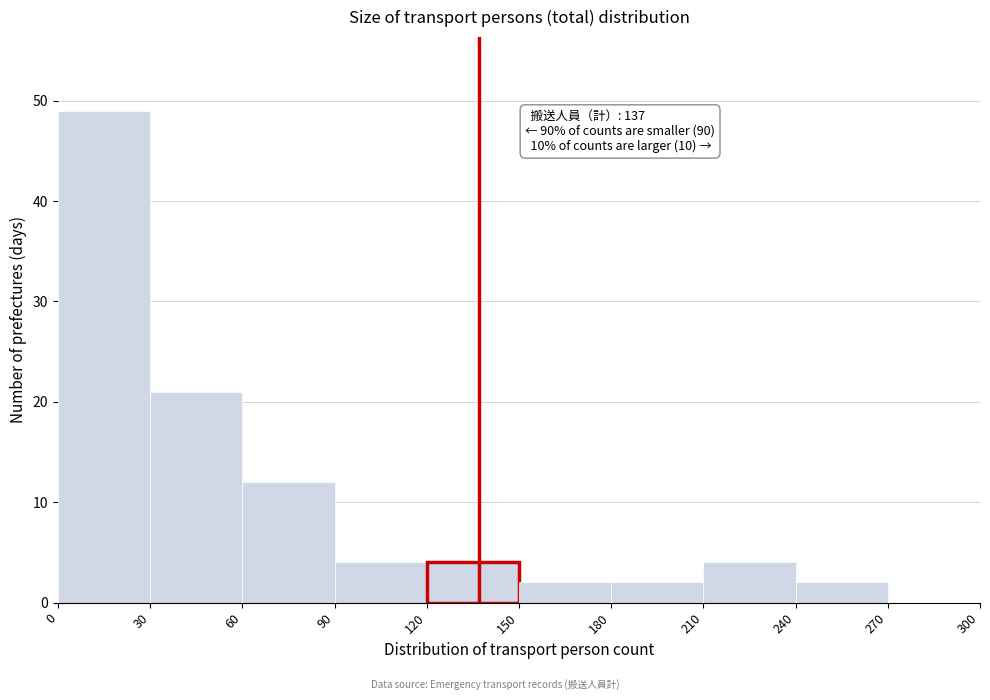

Over which range of the x-axis is the bar tallest?

0 to 30